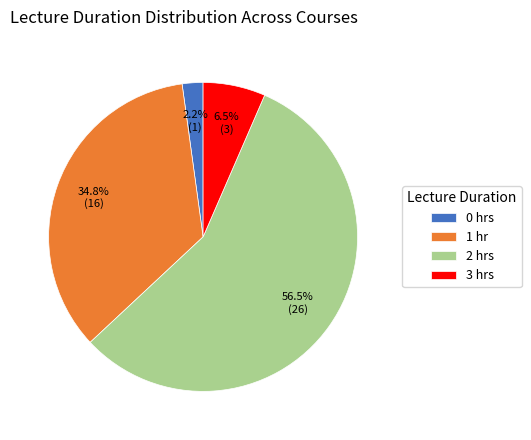

To the nearest percent, what is the difference between the 0 and 2 slice percentages?

54%